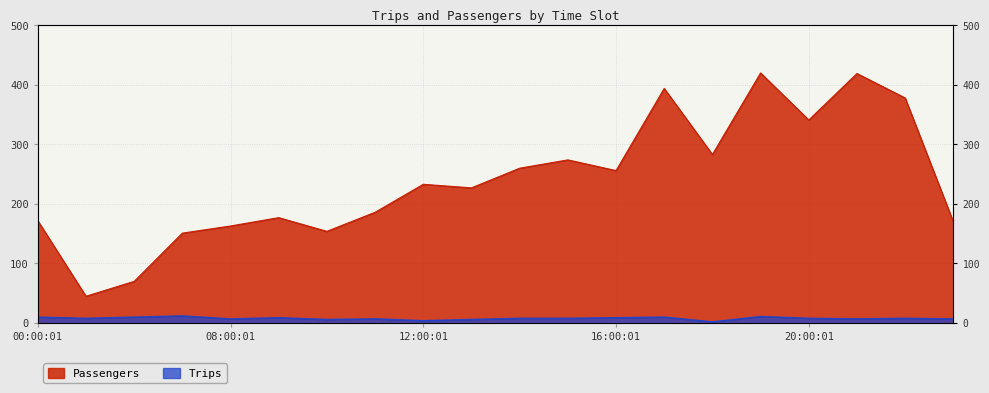

At which label is Trips closest to 7?

08:00:01